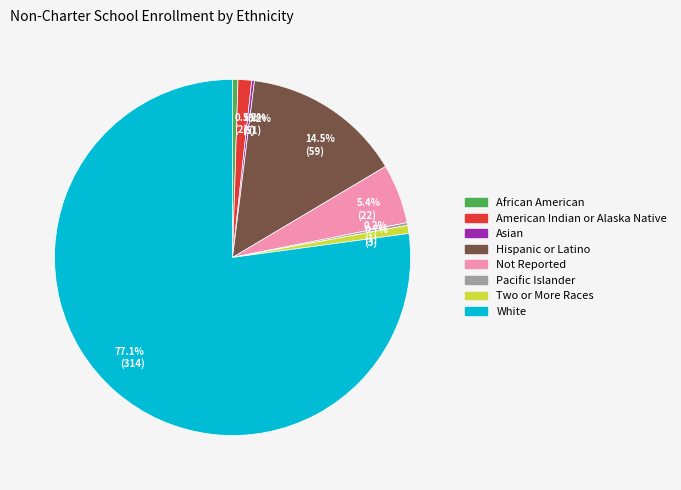

To the nearest percent, what is the difference between the largest and smallest slice percentages?

77%